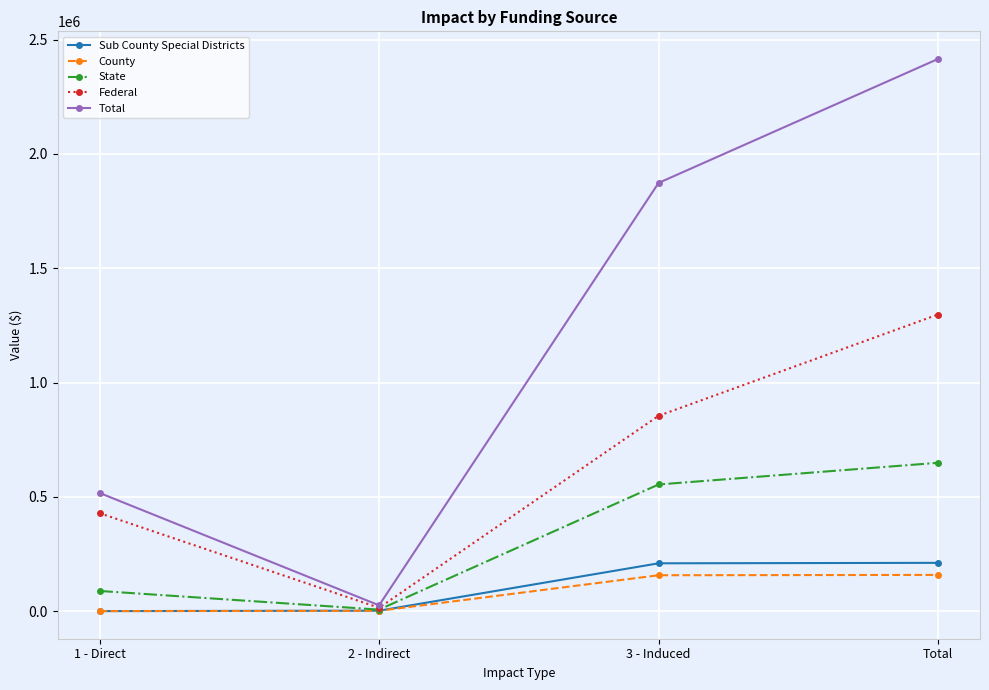

Is this an area chart (filled region under the line)?

No